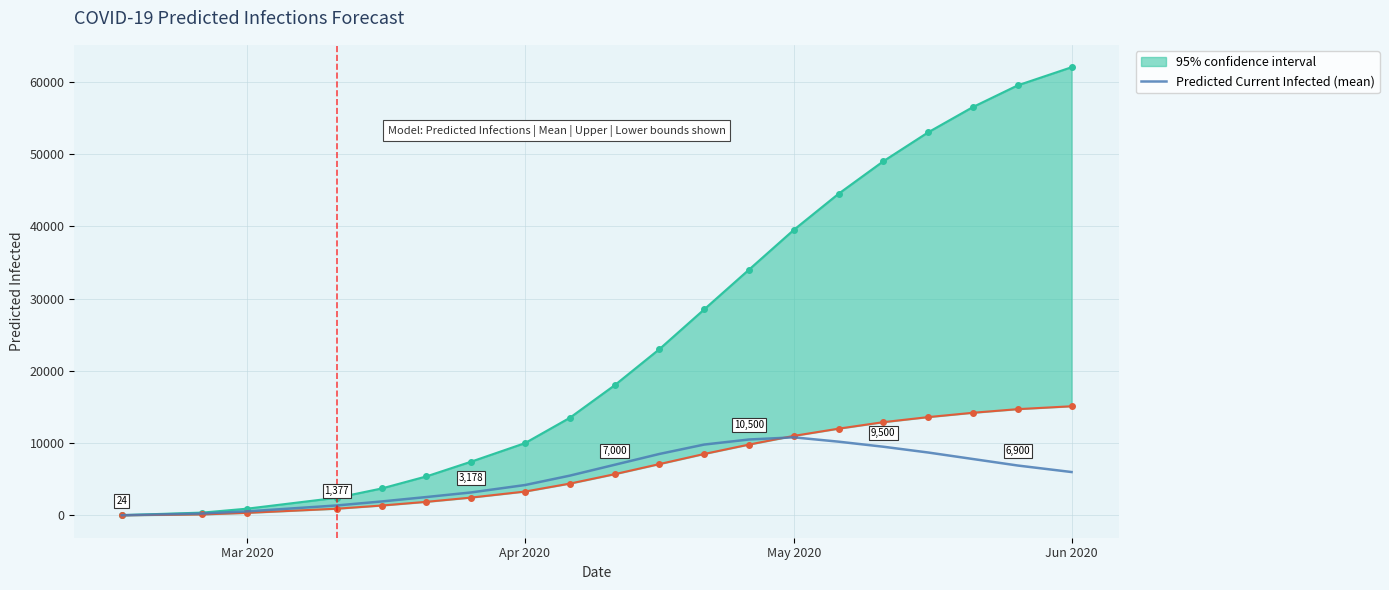

What is the maximum value for Predicted Current Infected (mean)?

10800